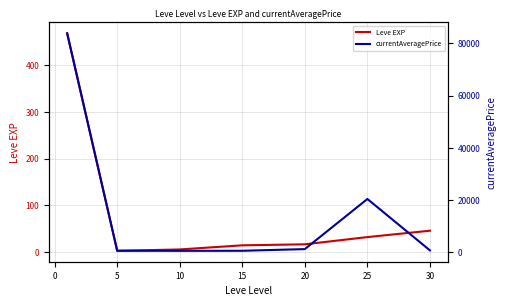

The Leve EXP series shows 31.8 at 25. True or false?

True